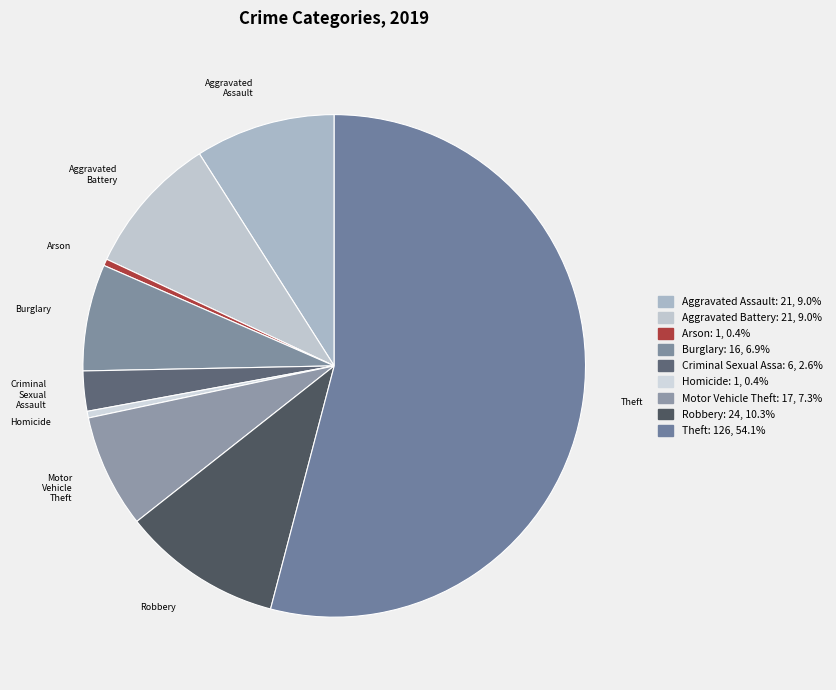

Count the number of slices in the pie.

9